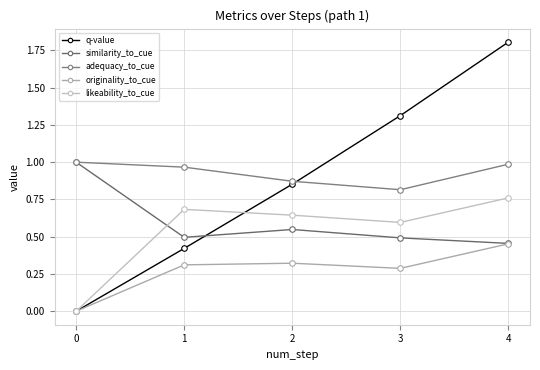

At which category does likeability_to_cue reach its first local valley?

3